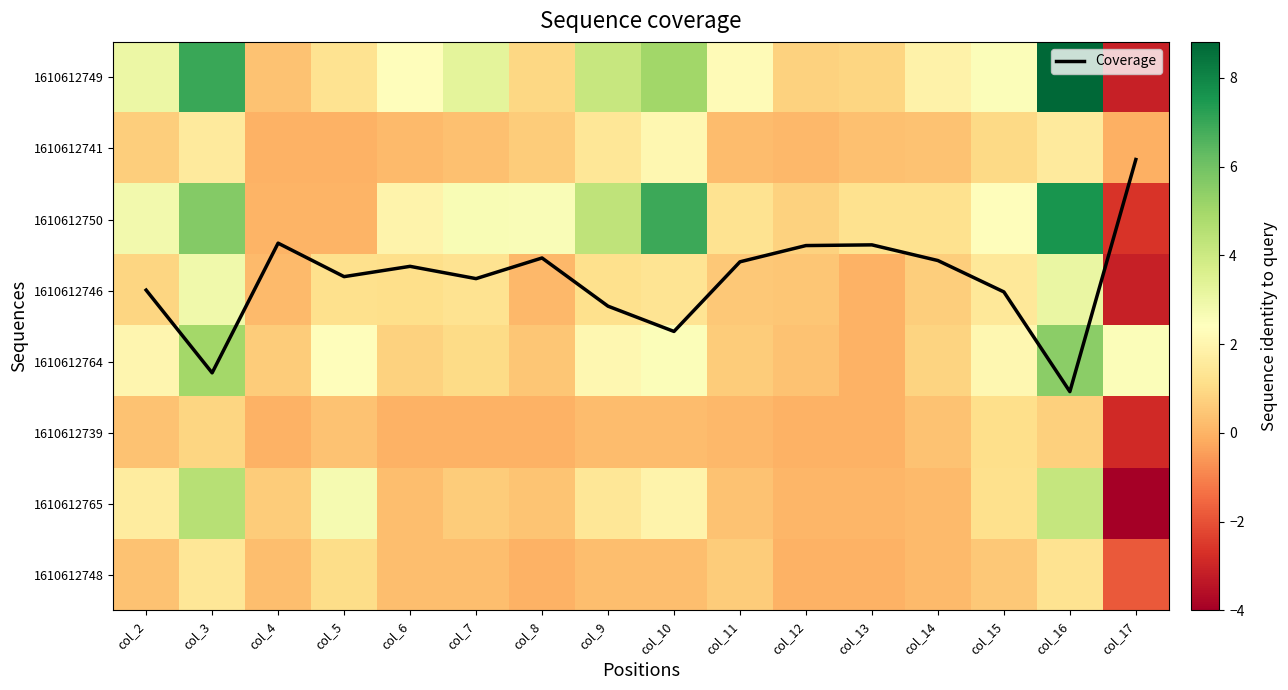

What is the difference between the second highest and minimum values in the 1610612750 series?

9.5